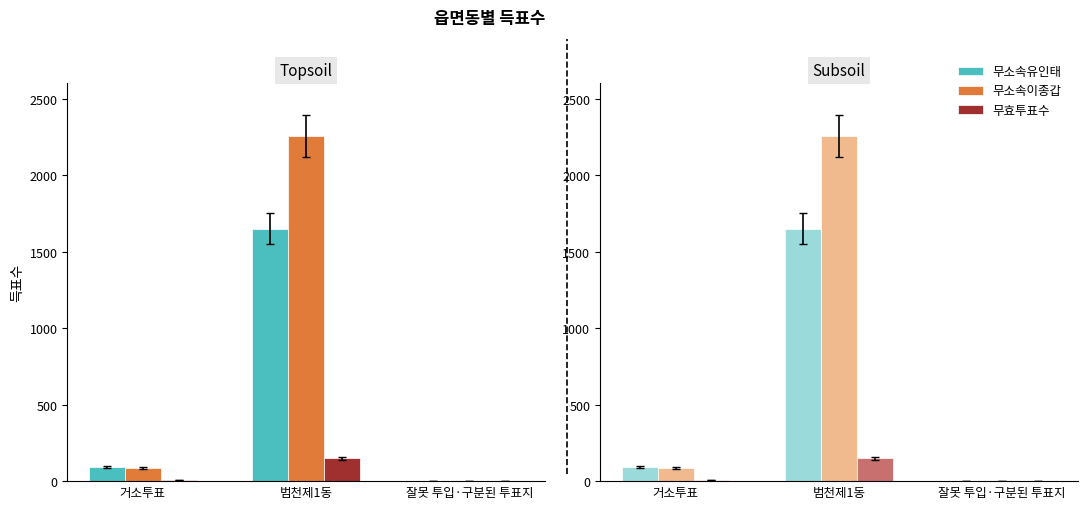

What position from the right is 범천제1동?

2